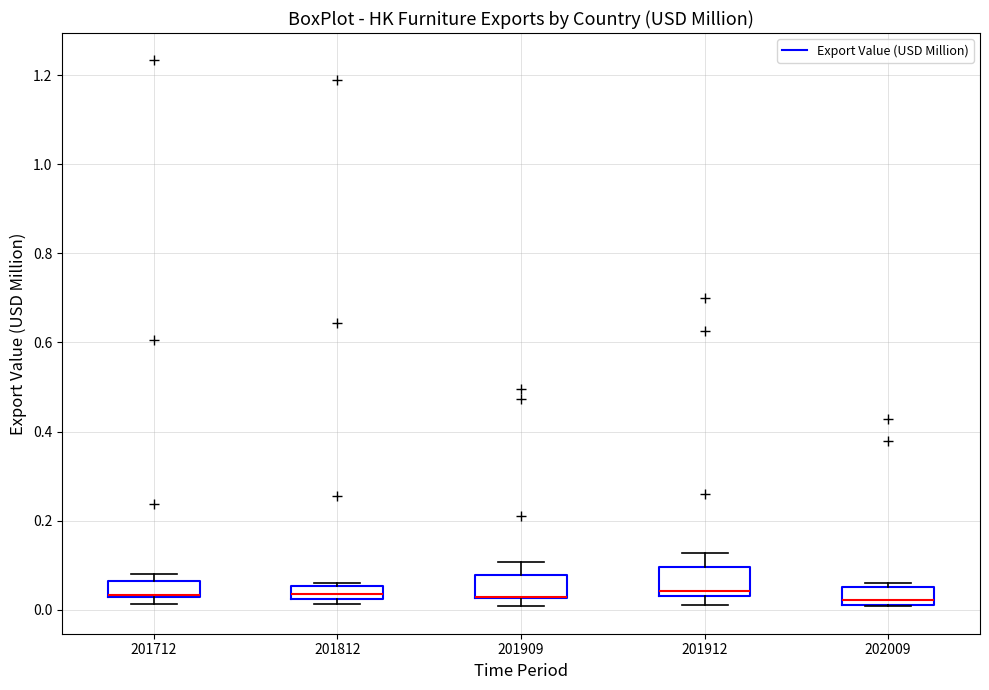

Where is the lower edge of the box at x = 201909 on the y-axis? The values are not printed on the chart, so give them approximately, as read against the axis.

0.02